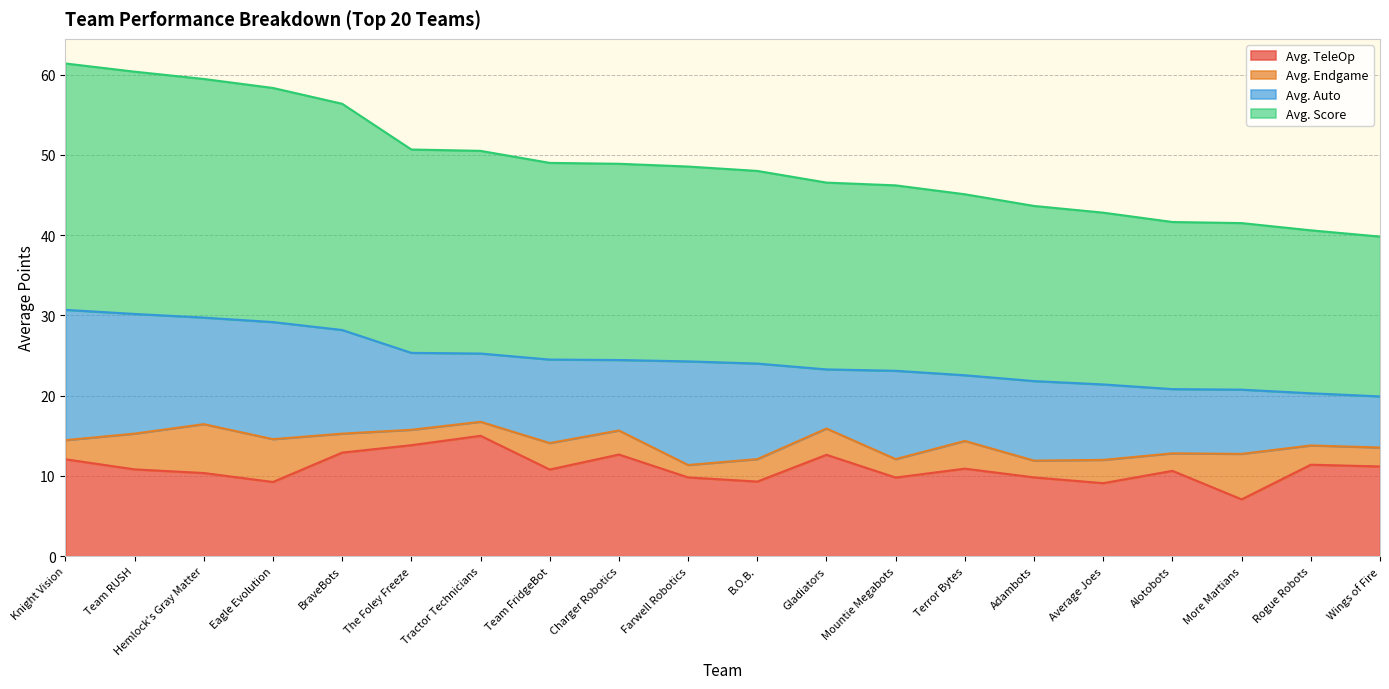

What position from the left is B.O.B.?

11